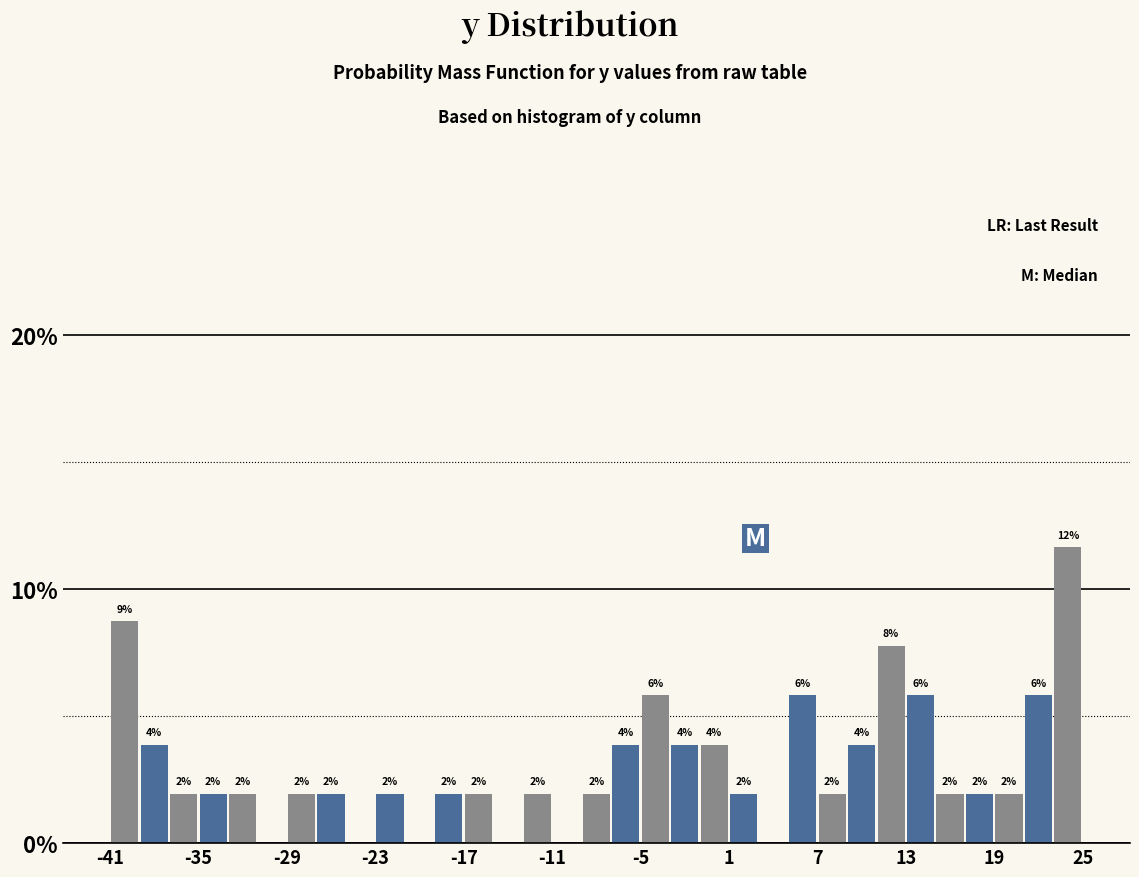

Around what value on the x-axis is the tallest bar? Give the approximate position of its centre, as read against the axis.

24